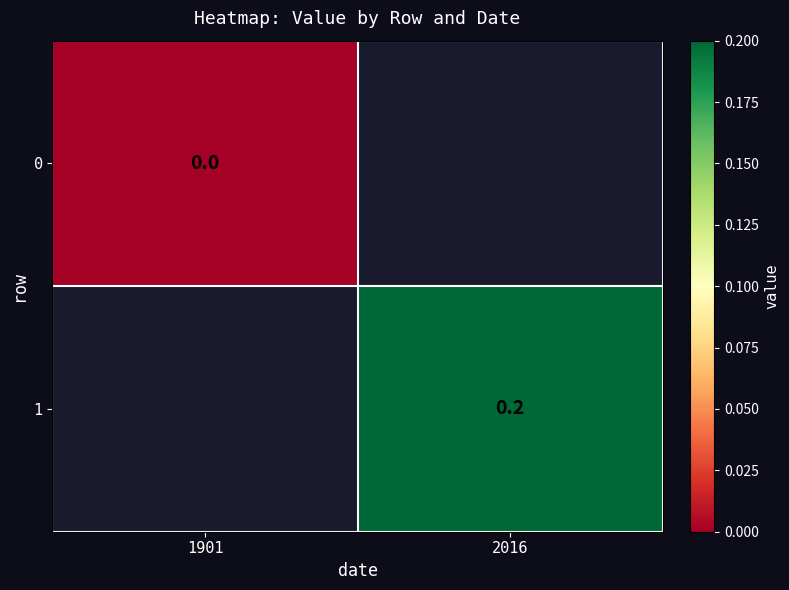

The 1 series shows 0.3 at 2016. True or false?

False